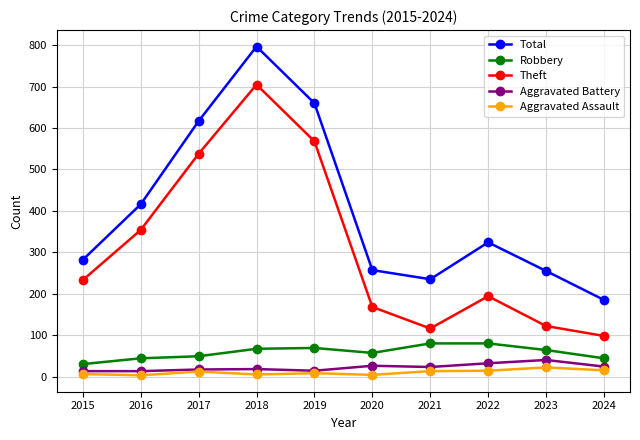

Is it true that Theft equals 233 at 2015?

True